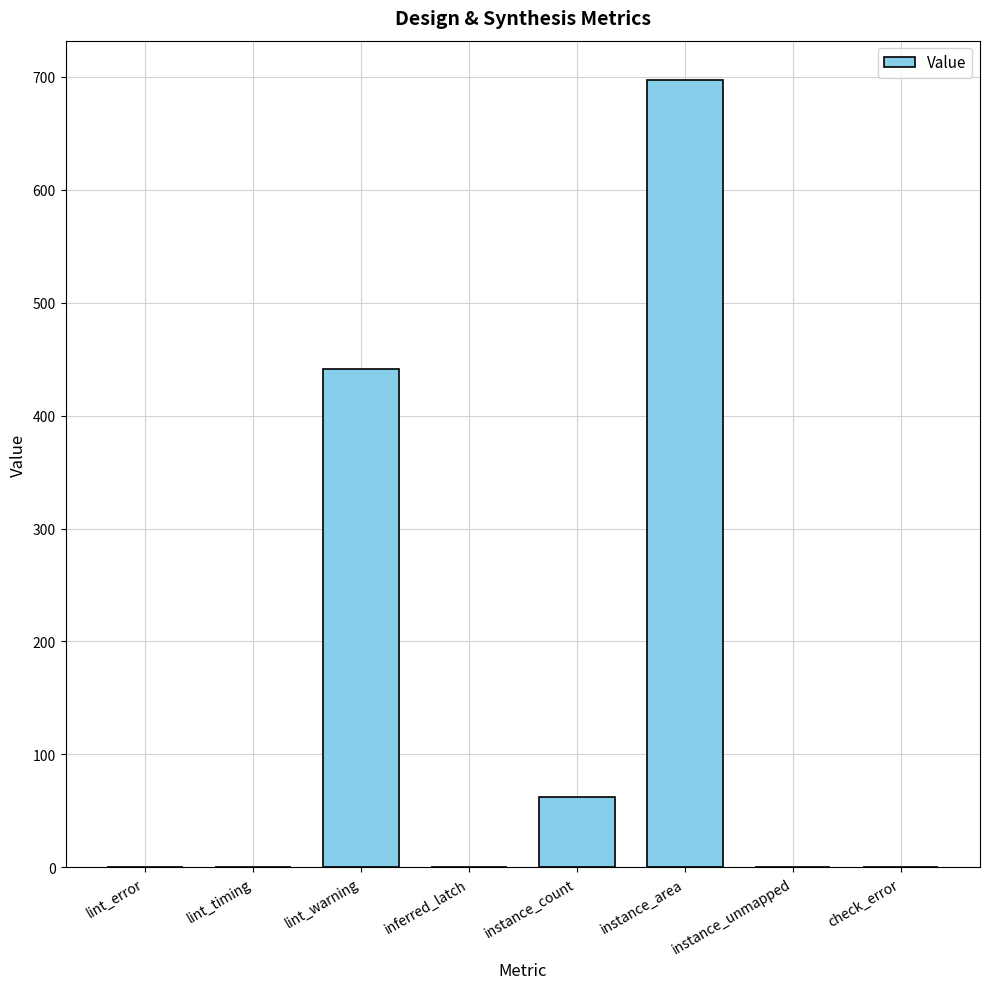

What is the sum of all values?

1199.9